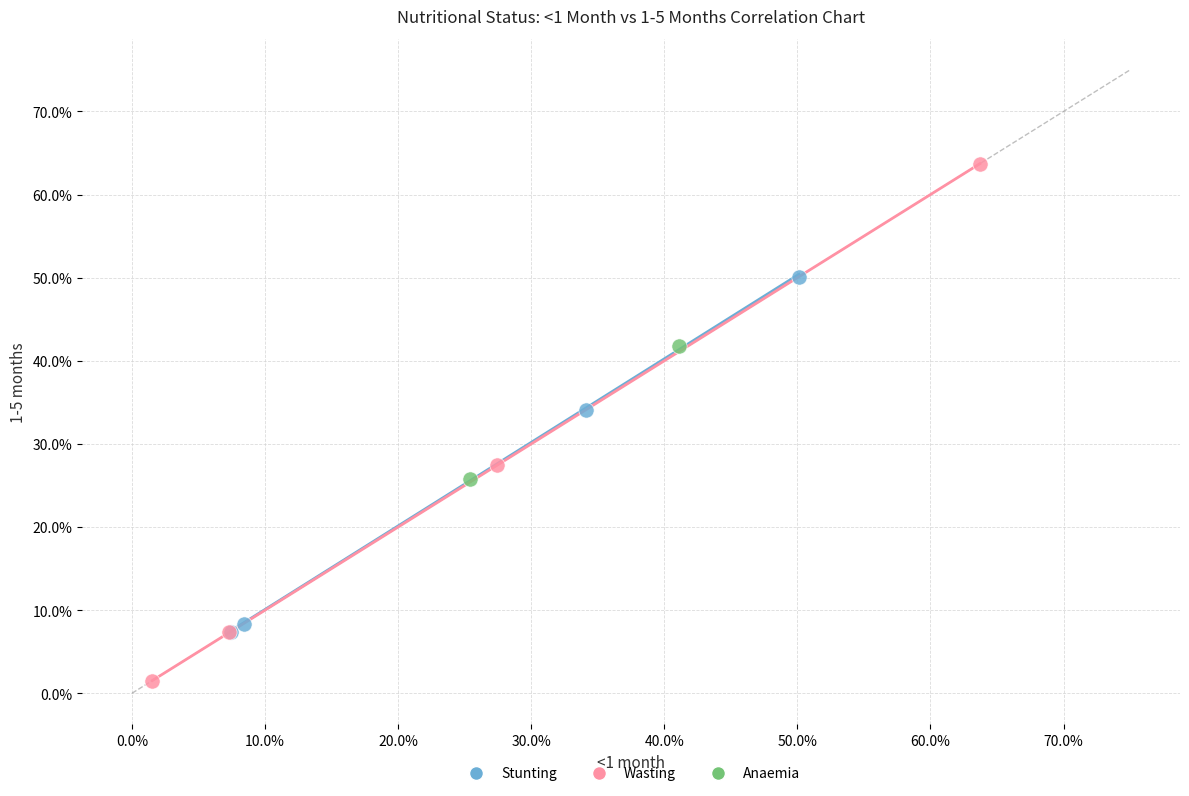

Which series has the widest spread of Y values?

Wasting